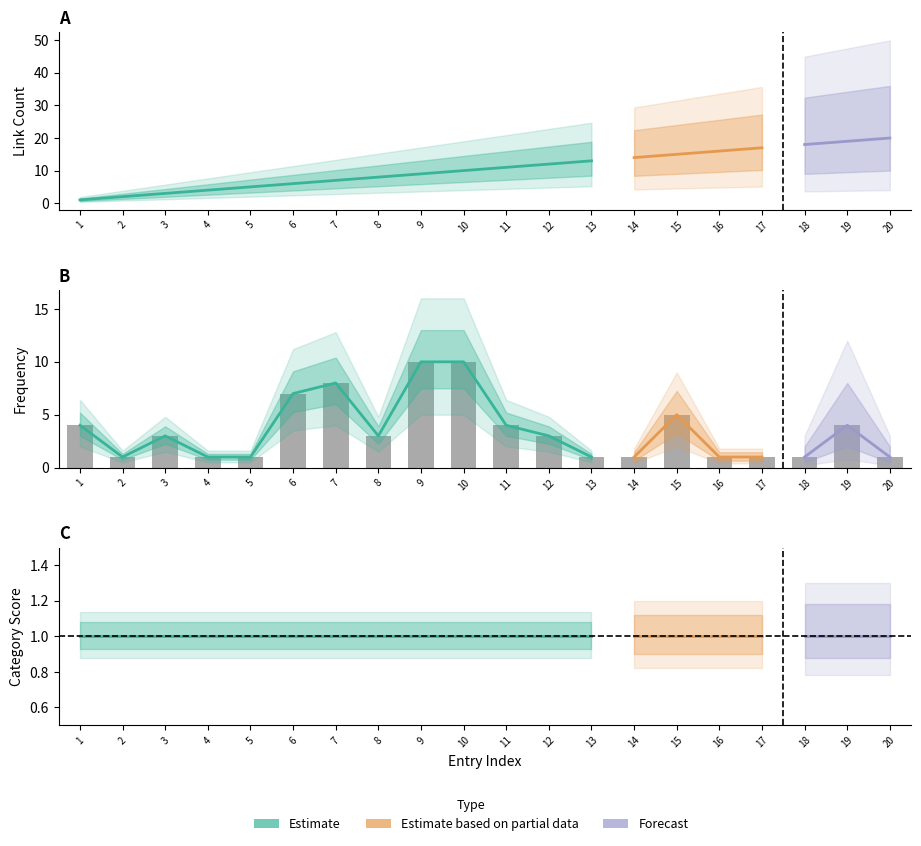

At which category is the sum across all series the highest?

19